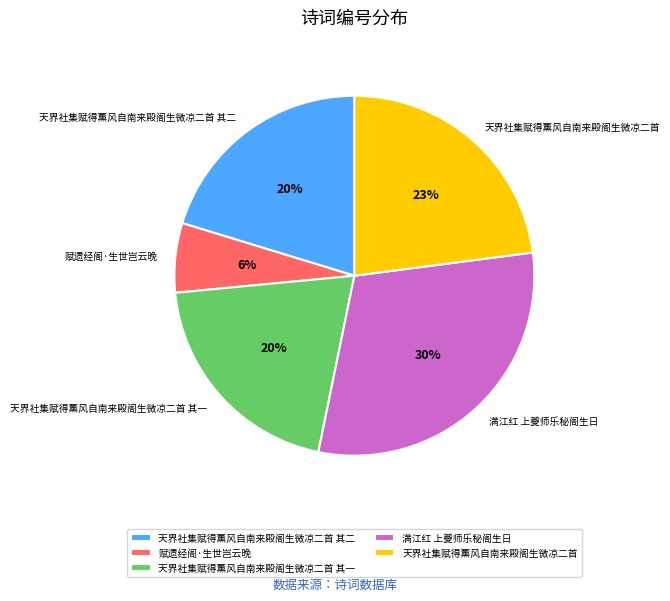

To the nearest percent, what is the difference between the 天界社集赋得薰风自南来殿阁生微凉二首 其二 and 天界社集赋得薰风自南来殿阁生微凉二首 slice percentages?

3%